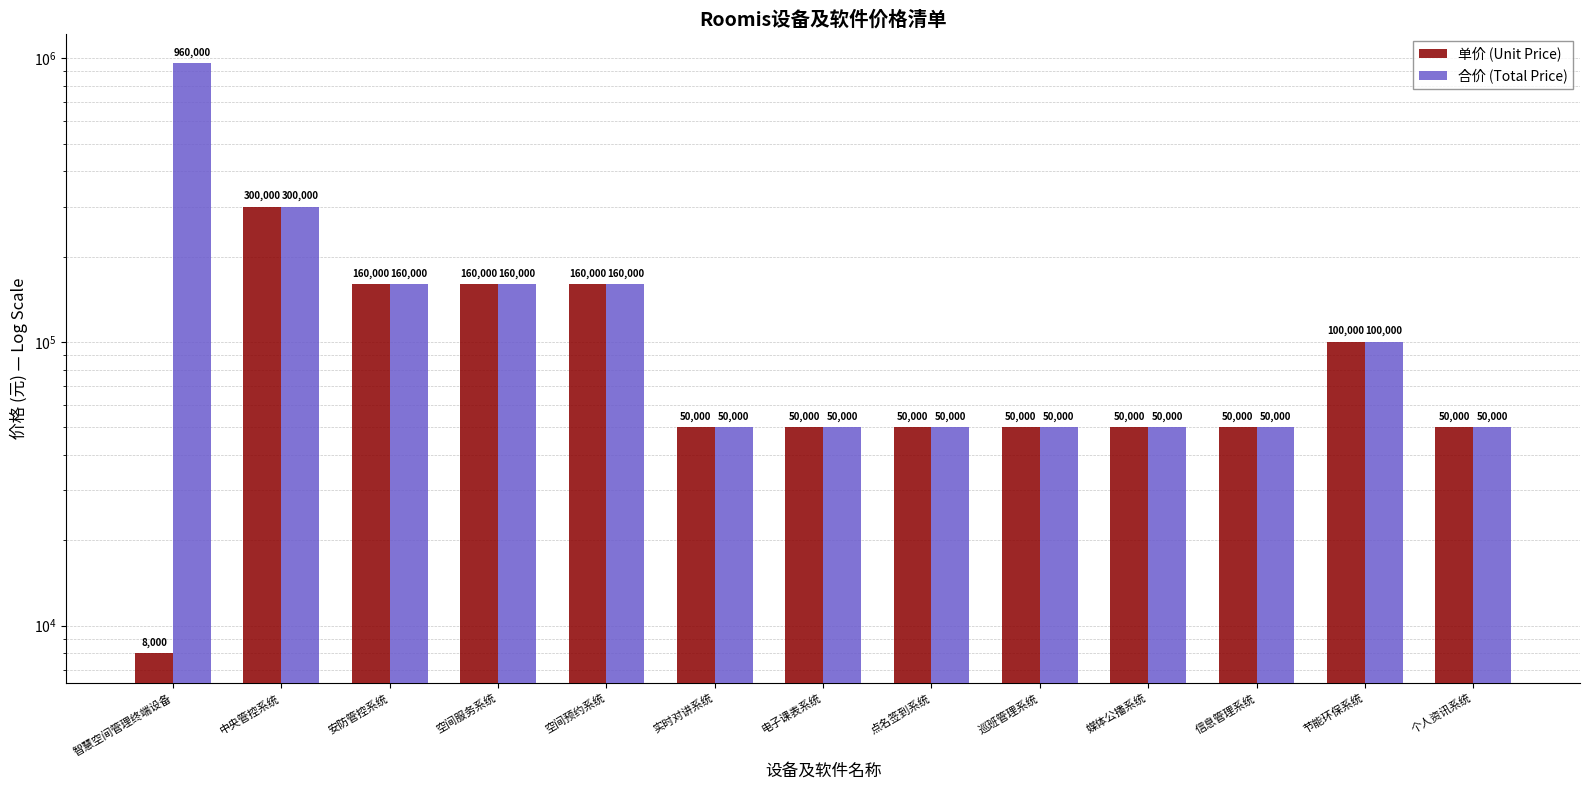

What are all the series names shown in the legend?

单价 (Unit Price), 合价 (Total Price)